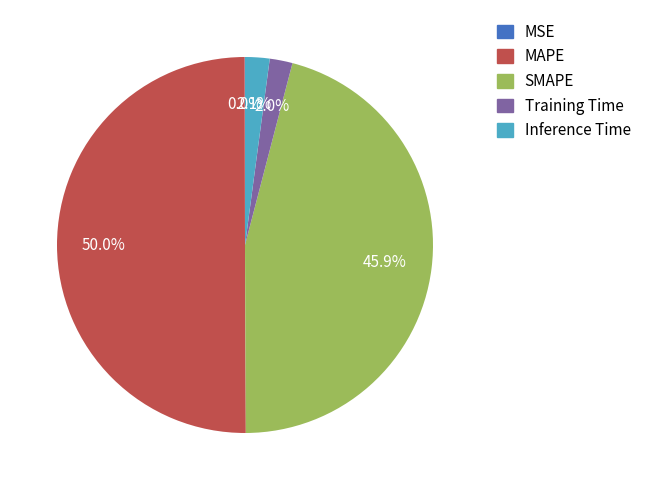

What percentage is NOT represented by Training Time?

98.0%